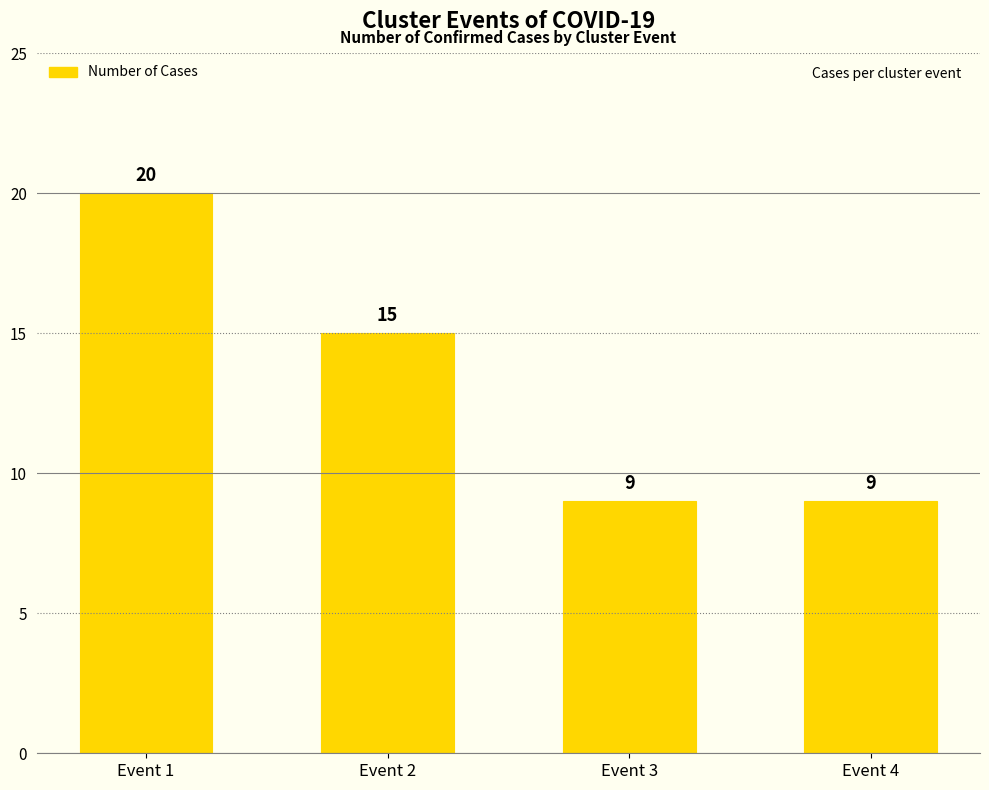

What is the sum of the values at Event 2 and Event 3?

24